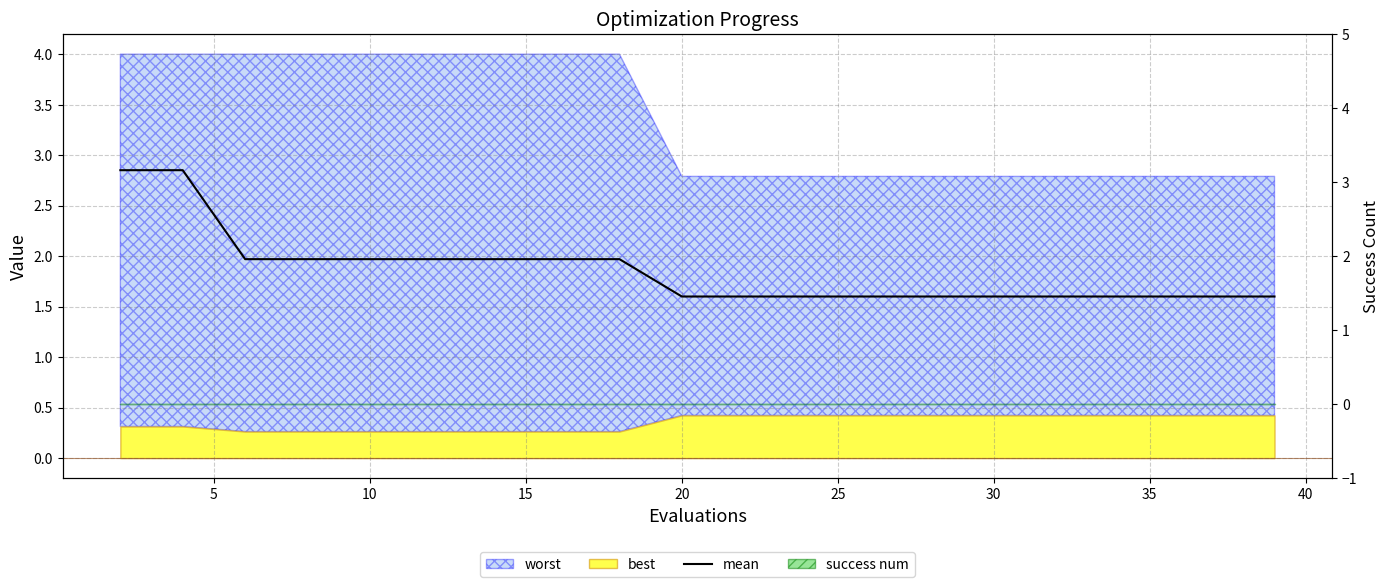

At which label is the value closest to 2?

10